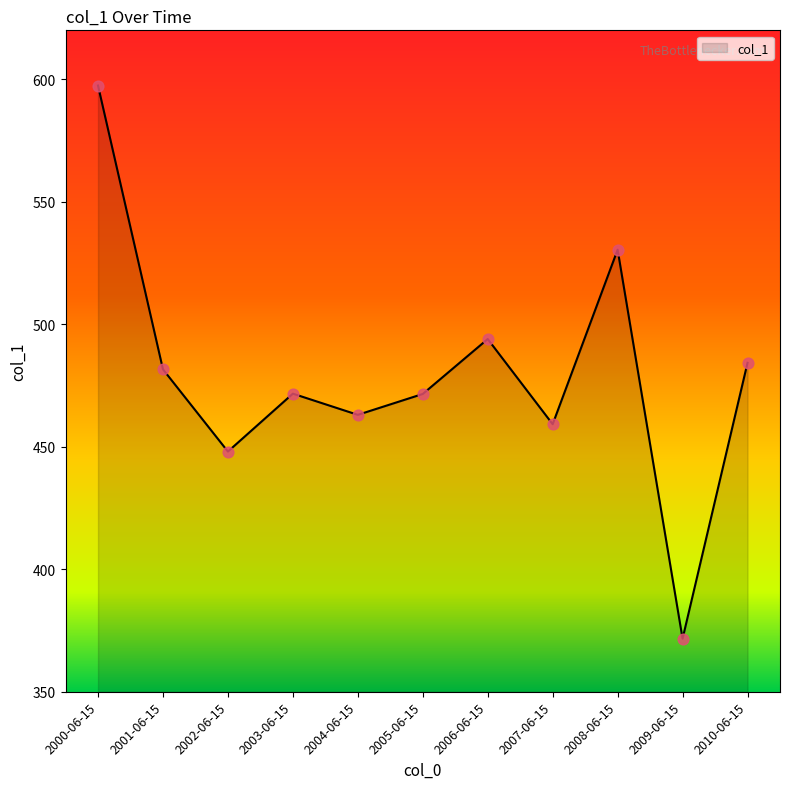

Between 2006-06-15 and 2009-06-15, which is larger?

2006-06-15